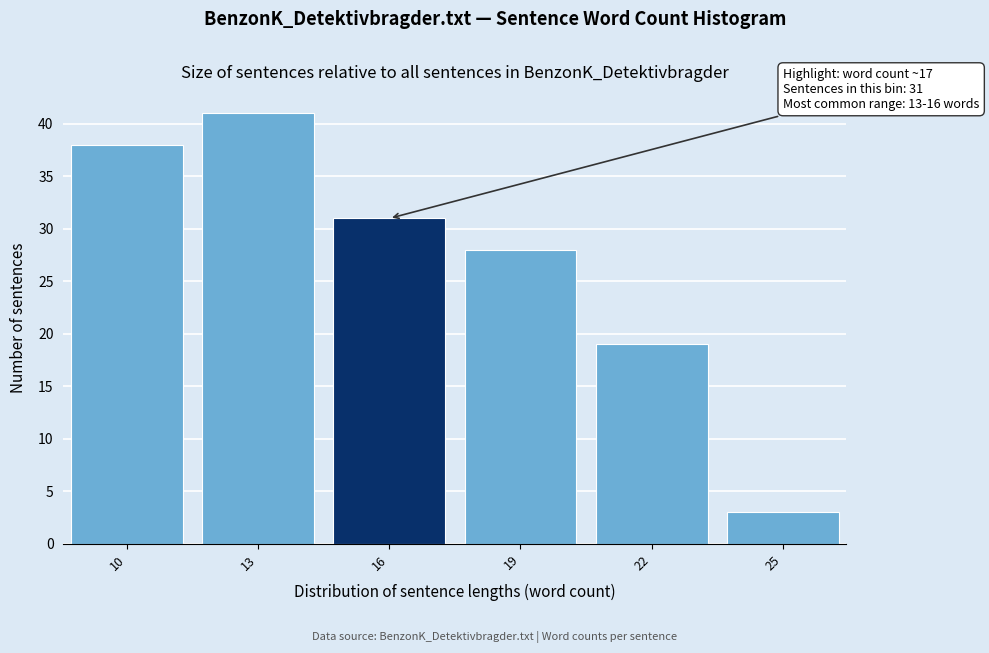

Reading left to right, what are all the values shown in this chart?

10=38	13=41	16=31	19=28	22=19	25=3